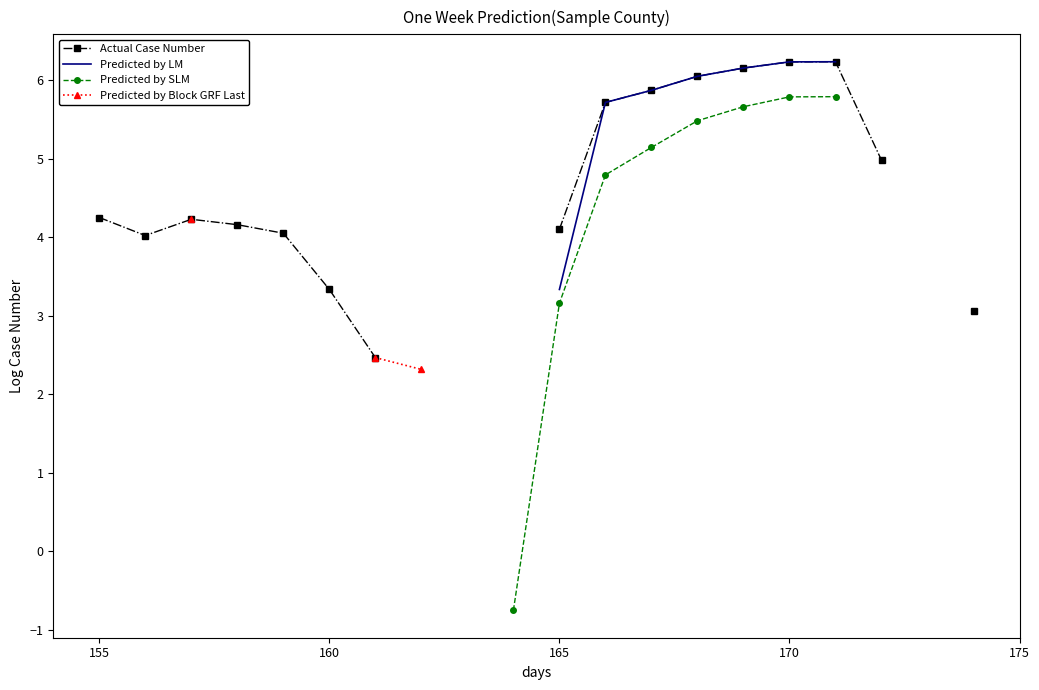

How many negative values does the Predicted by SLM series have?

1